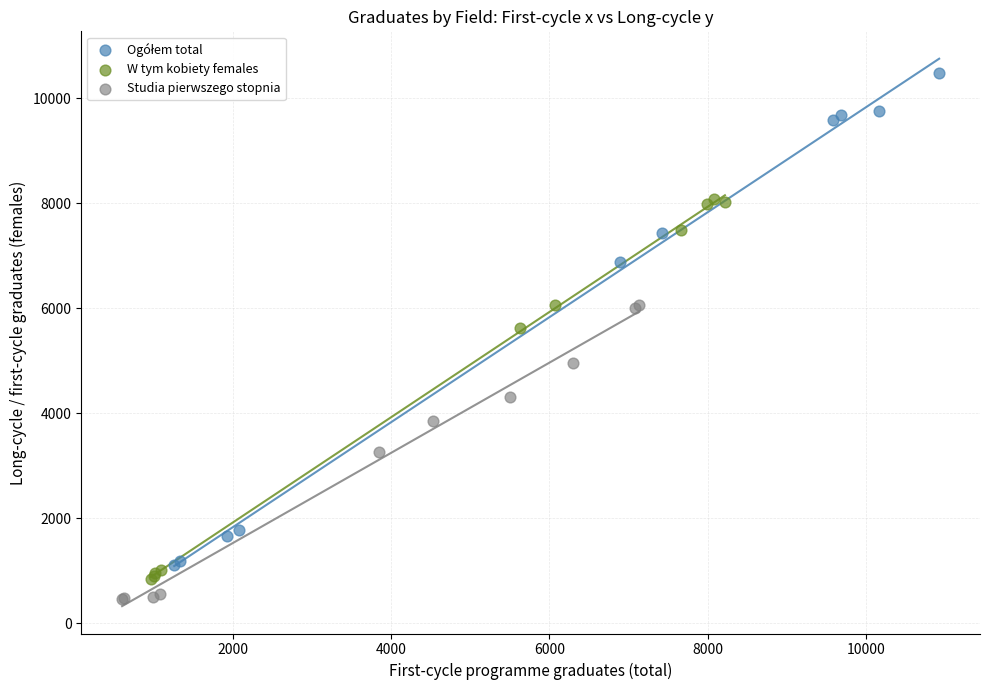

Which series reaches the minimum Y coordinate?

Studia pierwszego stopnia